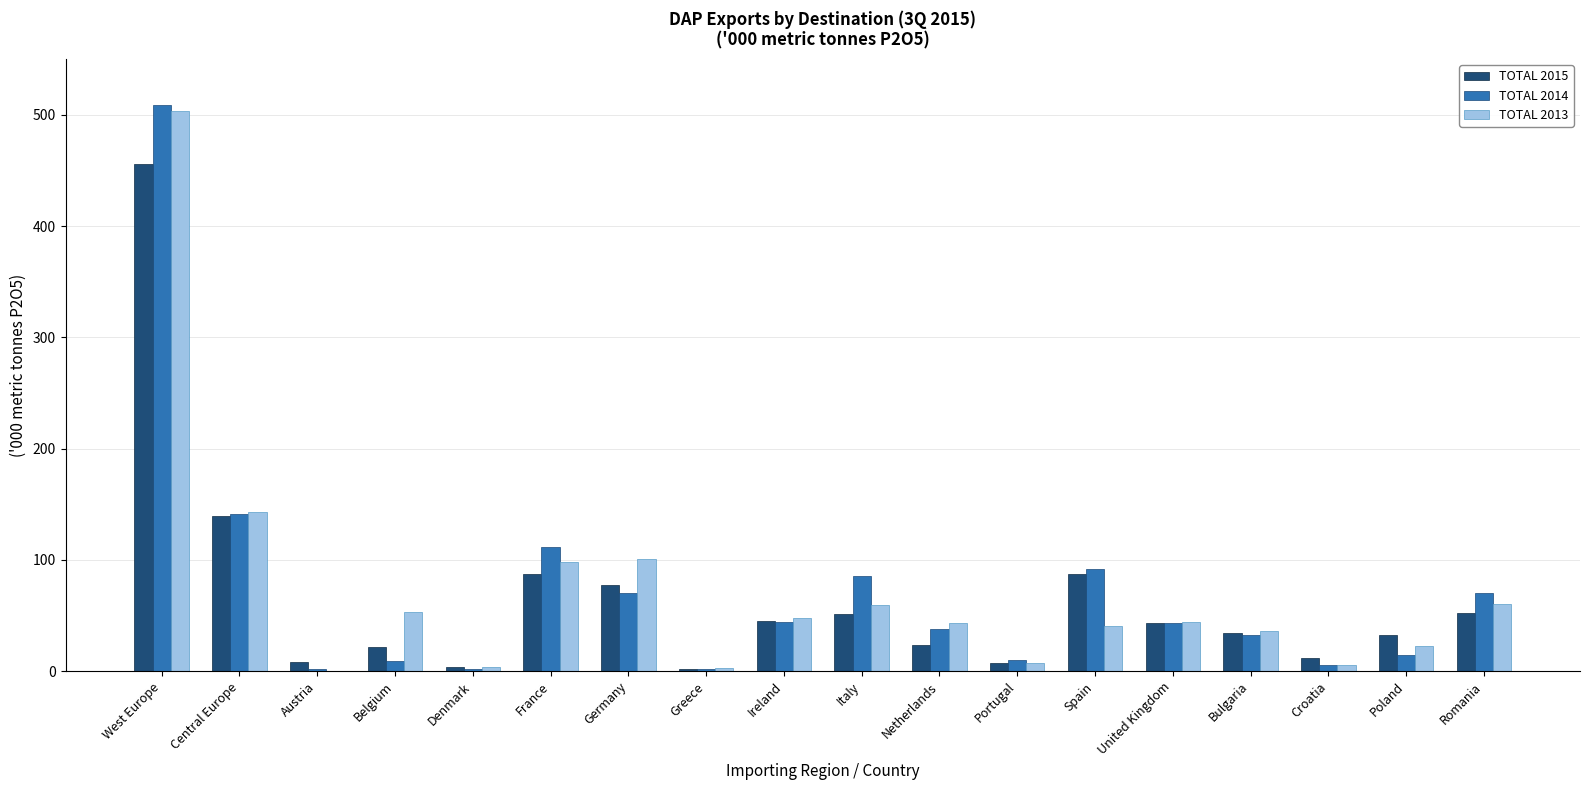

What is the sum of all TOTAL 2013 values?

1270.8